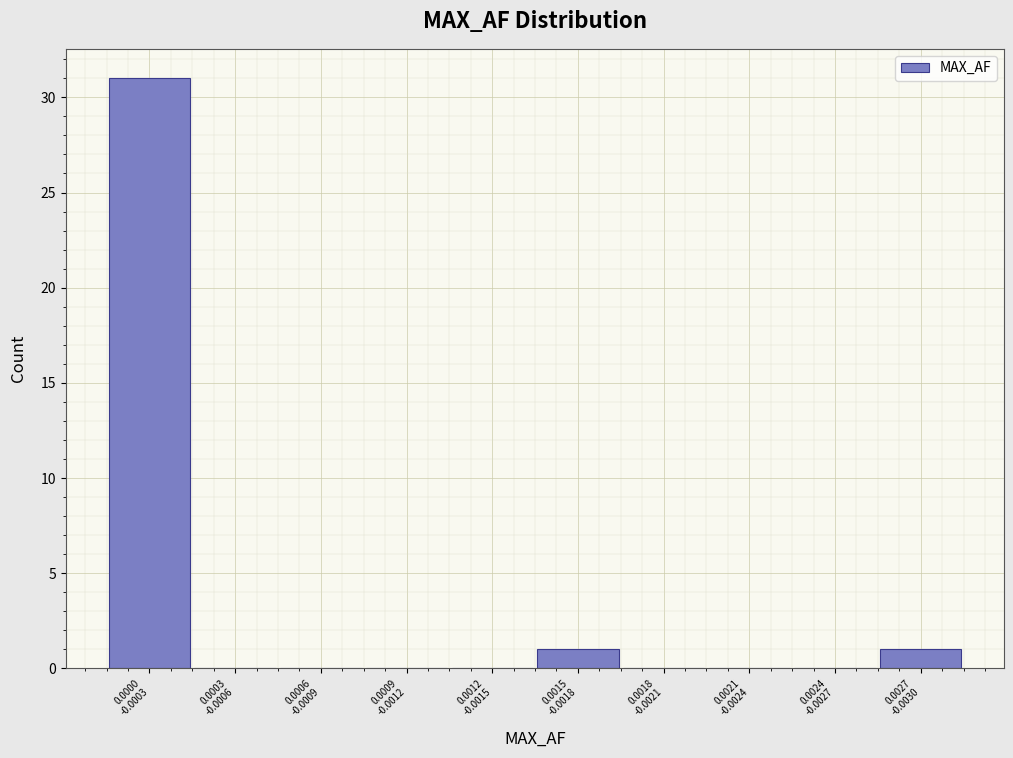

What is the sum of all values?

33